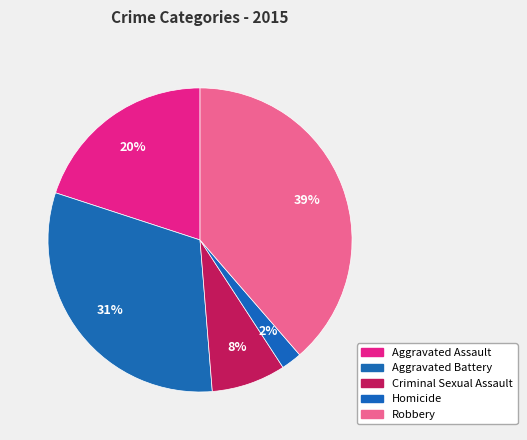

How many slices are in this pie chart?

5